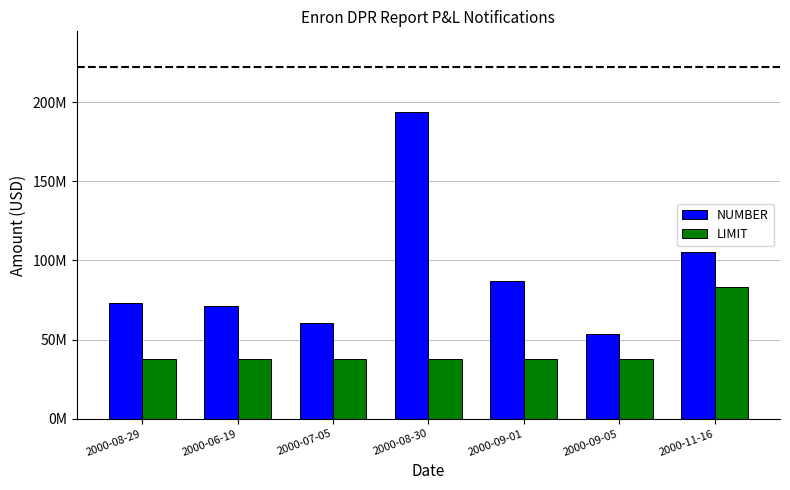

At which label does NUMBER reach its minimum?

2000-09-05